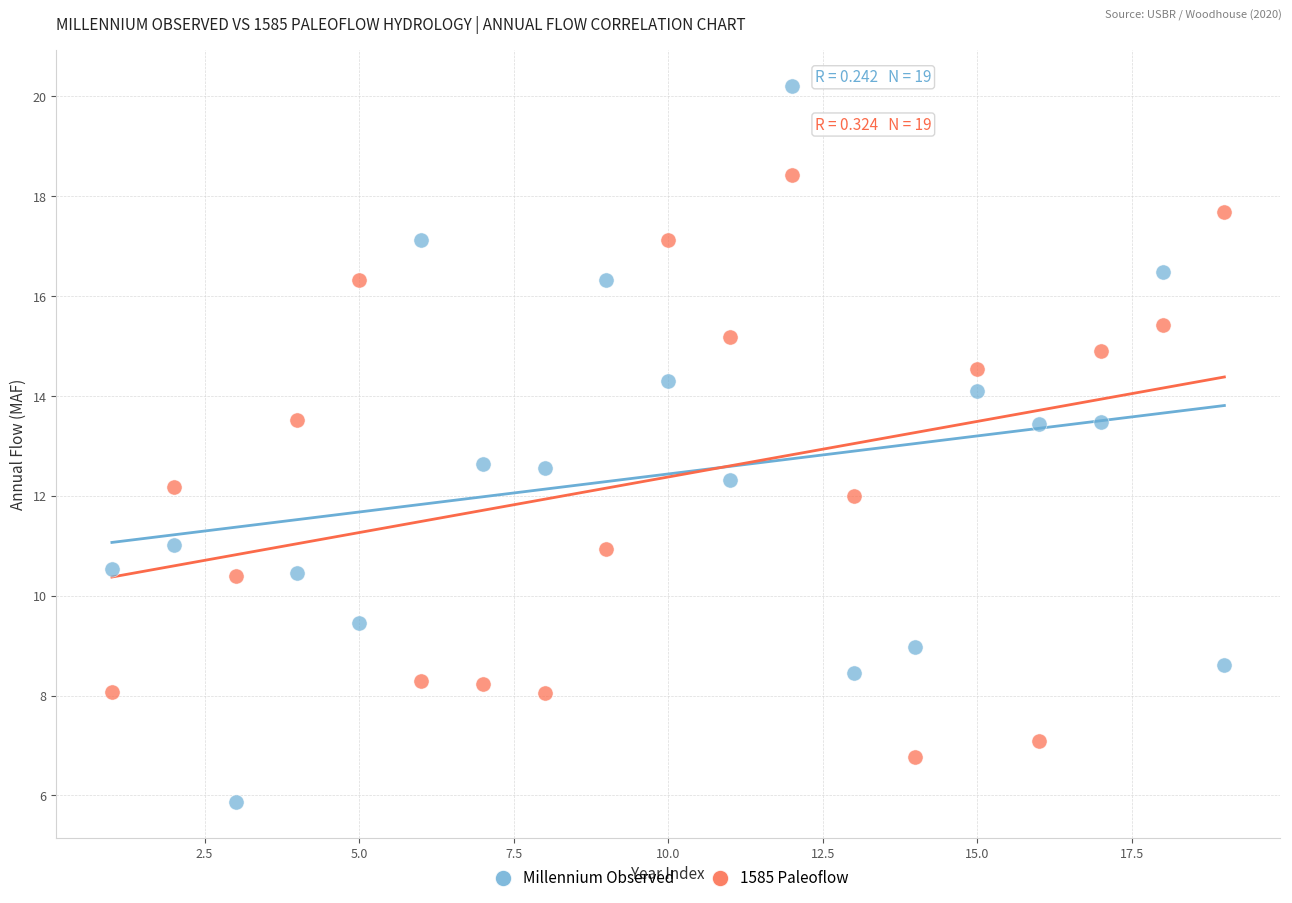

Across all data points, what is the range of X values (max minus min)?

18.0